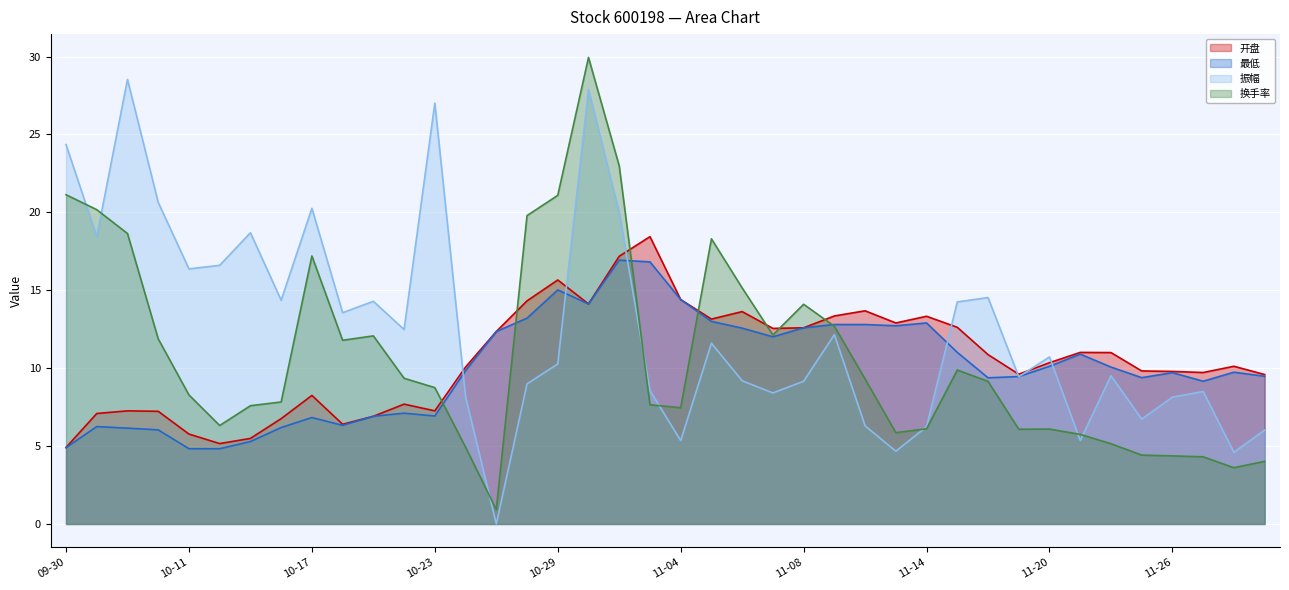

What is the difference between the highest and lowest values at 11-26?

5.4